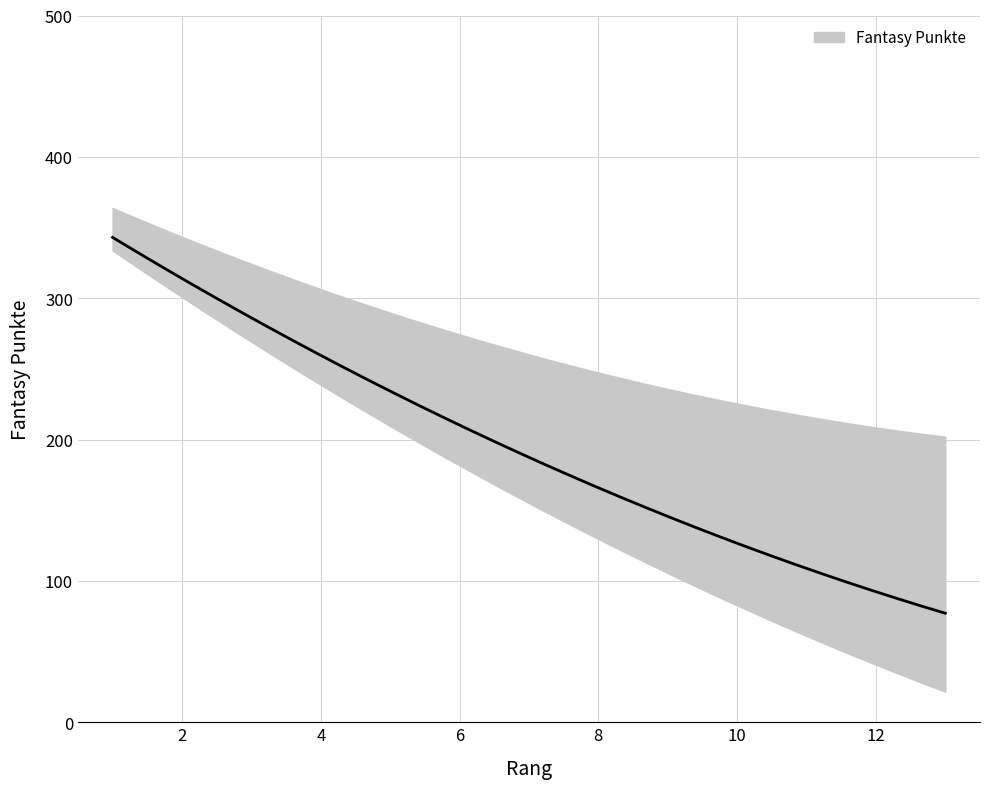

At which category does the chart reach its minimum across all series?

13